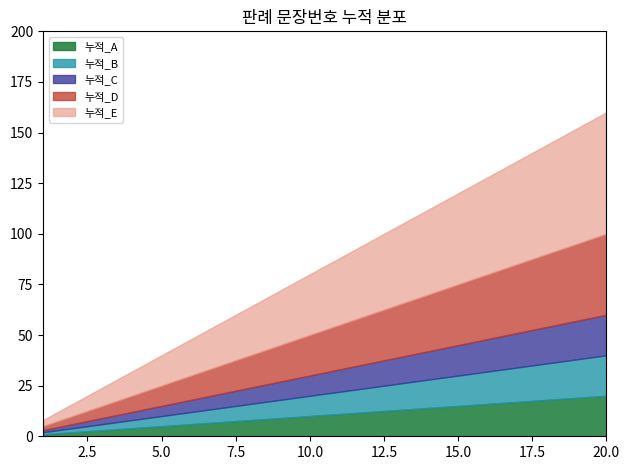

The 누적_A series shows 3 at 3. True or false?

True